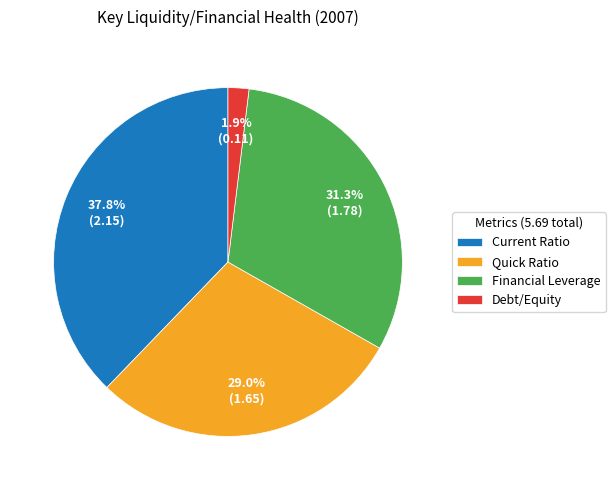

Does any single category account for the majority?

No